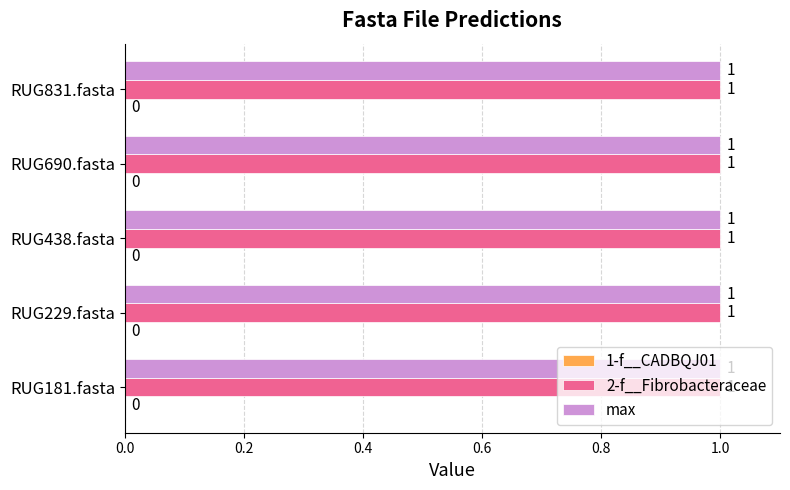

What is the label of the 5th bar from the left?

RUG831.fasta